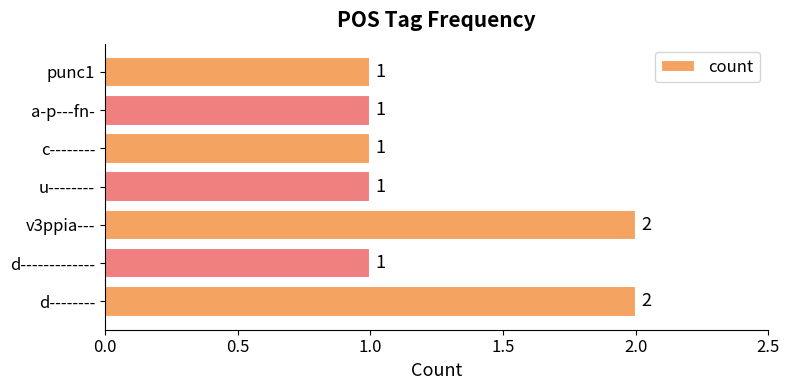

Which has a higher value, d------------- or v3ppia---?

v3ppia---